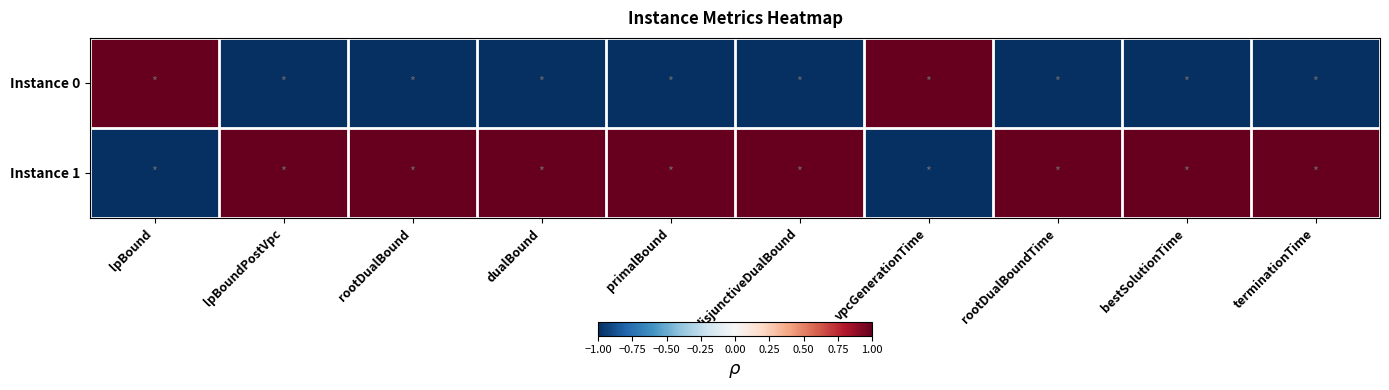

How many categories are shown in the chart?

10